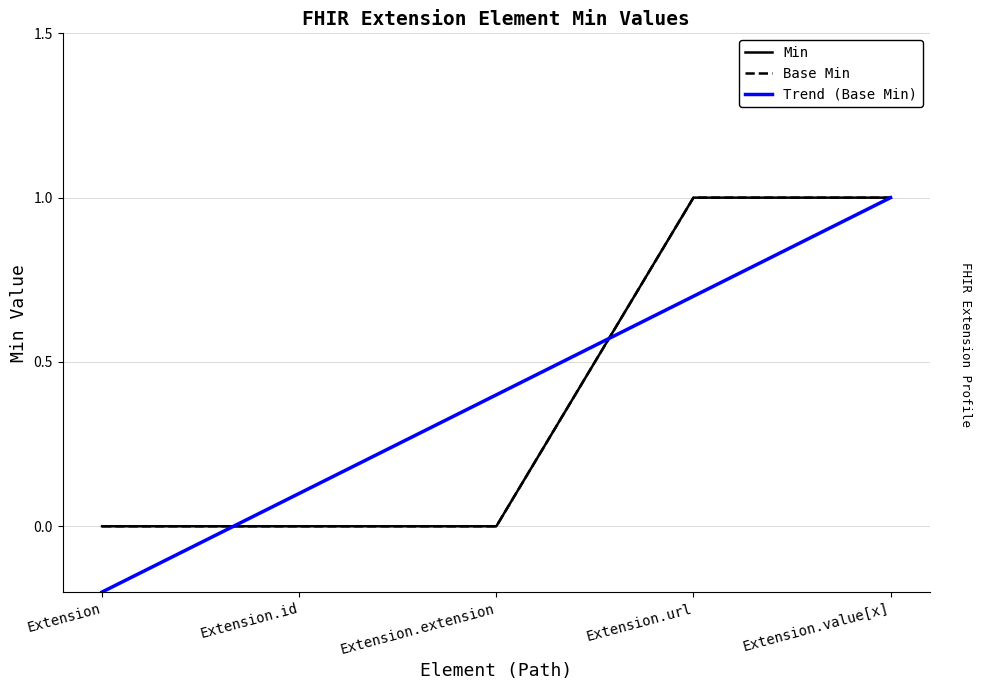

Reading left to right, transcribe all the data shown in this chart.

Min: Extension=0.0	Extension.id=0.0	Extension.extension=0.0	Extension.url=1.0	Extension.value[x]=1.0
Base Min: Extension=0.0	Extension.id=0.0	Extension.extension=0.0	Extension.url=1.0	Extension.value[x]=1.0
Trend (Base Min): Extension=-0.2	Extension.id=0.1	Extension.extension=0.4	Extension.url=0.7	Extension.value[x]=1.0